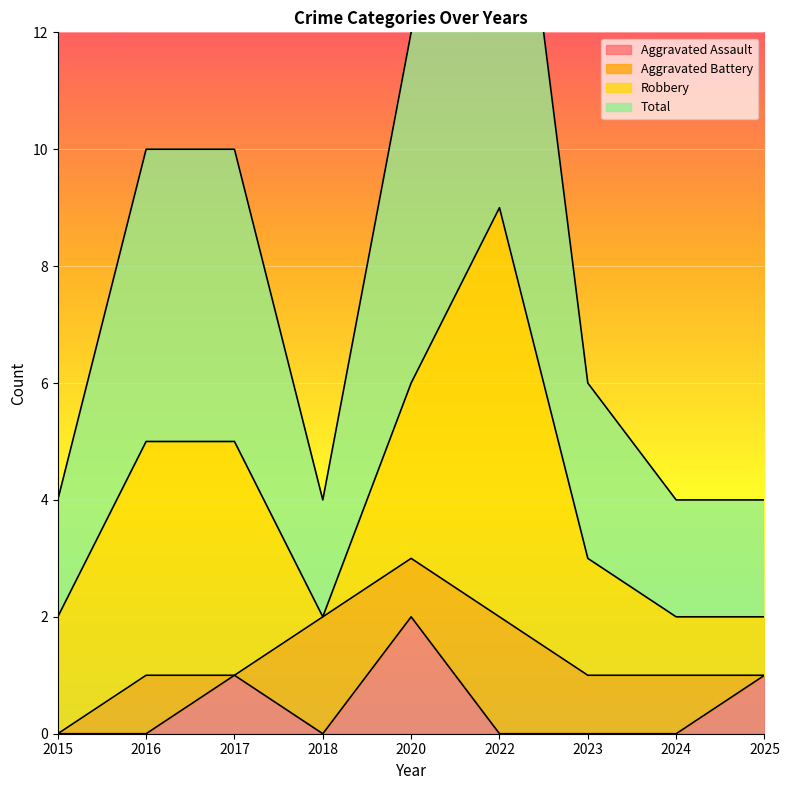

Is it true that Aggravated Assault equals 0 at 2015?

True